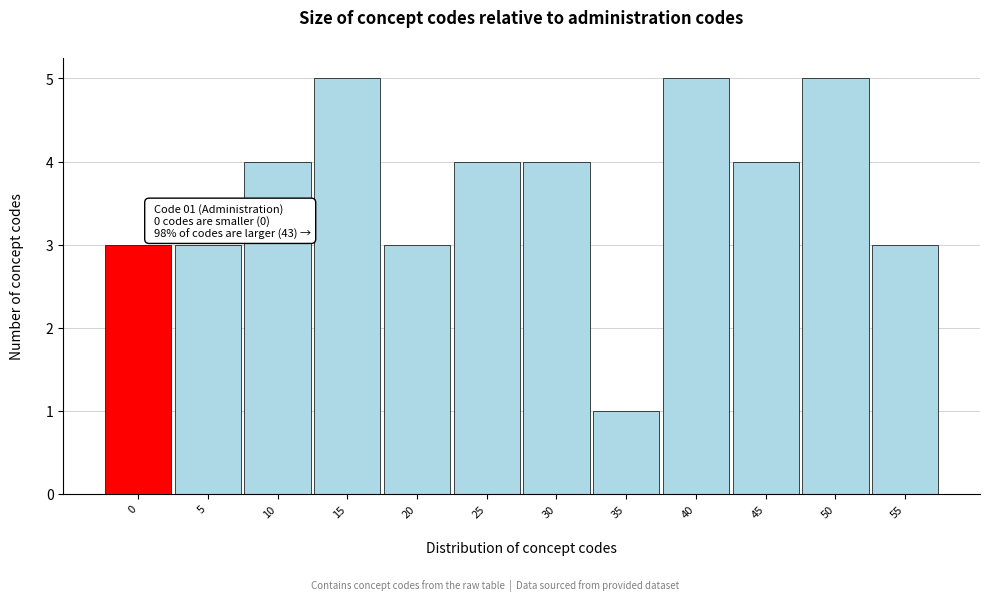

Reading left to right, what are all the values shown in this chart?

0=3	5=3	10=4	15=5	20=3	25=4	30=4	35=1	40=5	45=4	50=5	55=3